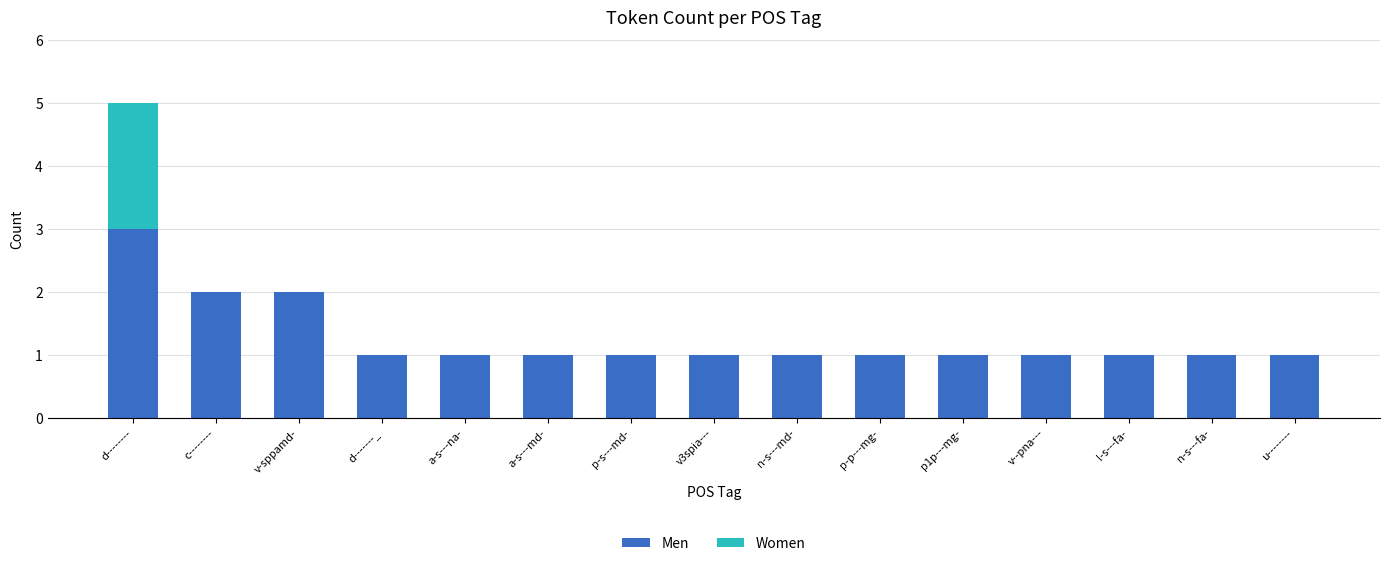

What is the sum of all Men values?

19